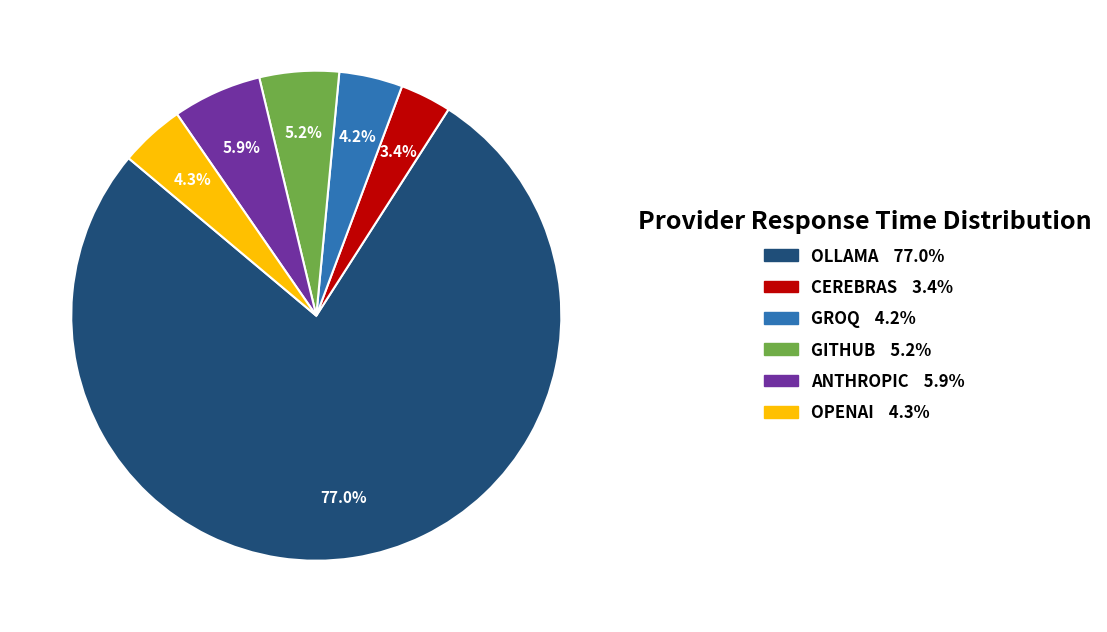

What is the largest slice in the pie chart?

OLLAMA